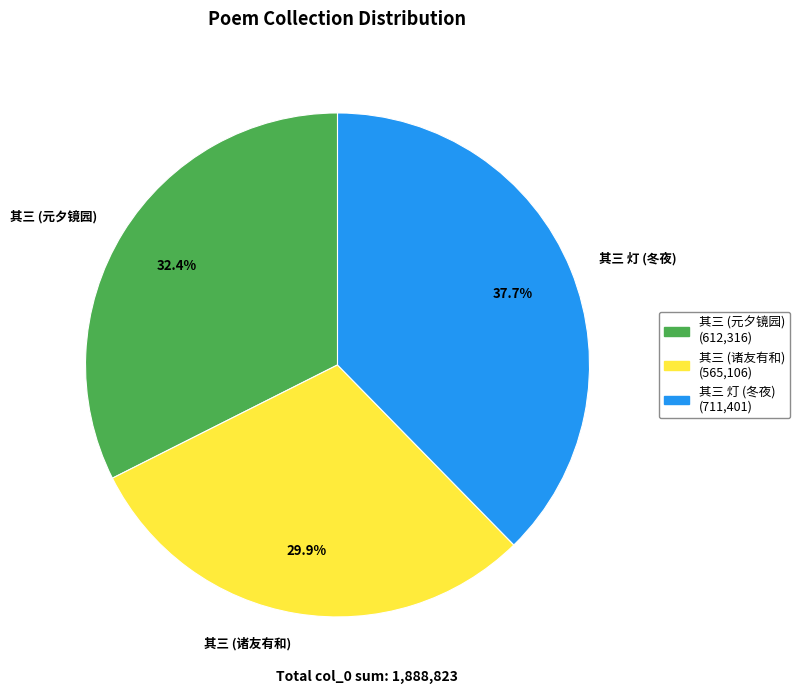

Between 其三 (诸友有和) and 其三 灯 (冬夜), which is larger?

其三 灯 (冬夜)